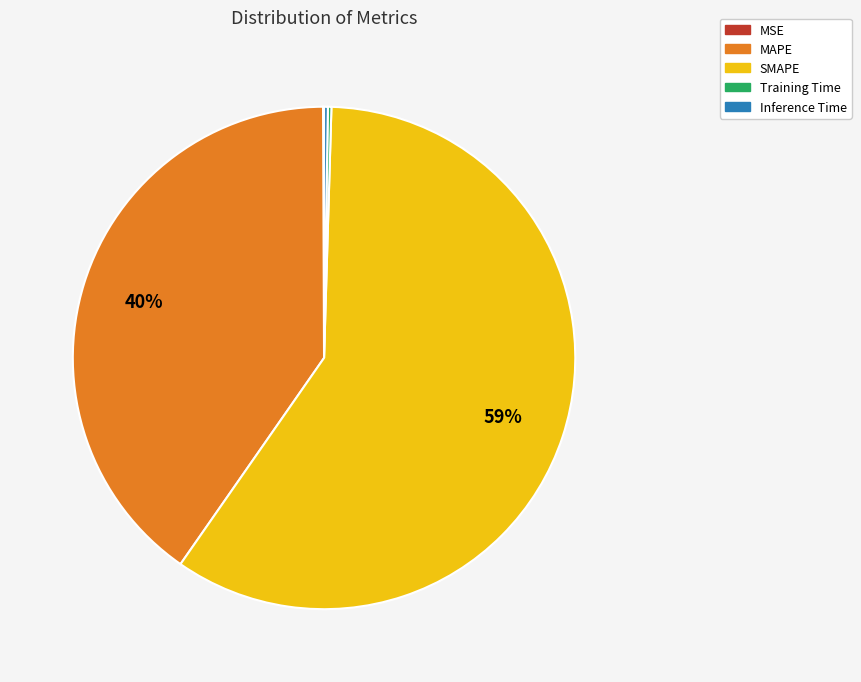

Does SMAPE account for over 50% of the chart?

Yes